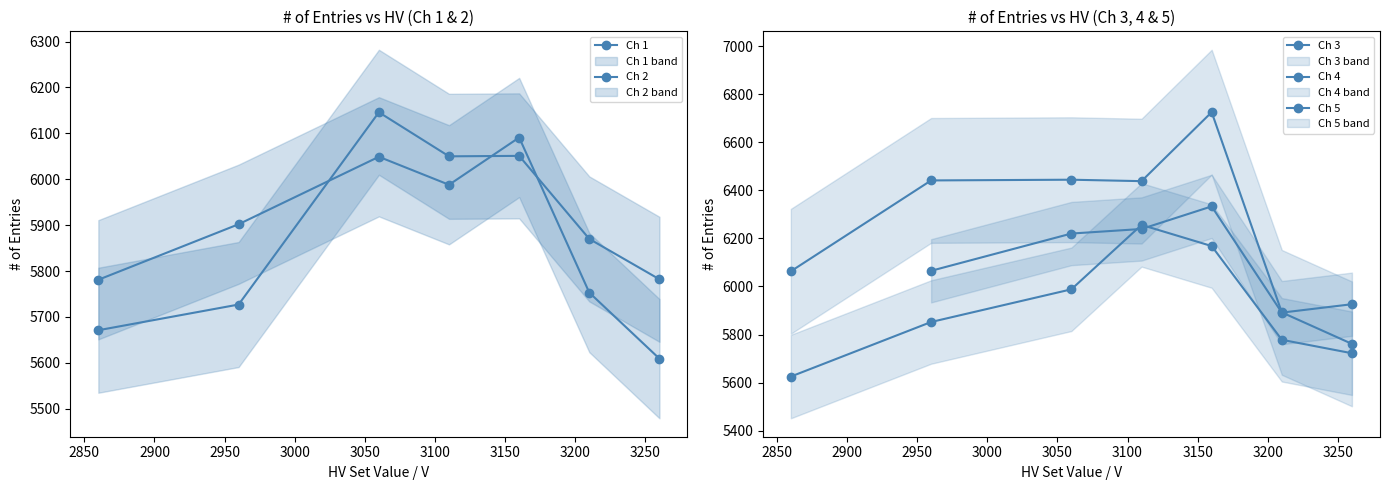

Rank the series by their maximum value, from lowest to highest.

Ch 1, Ch 2, Ch 3, Ch 5, Ch 4